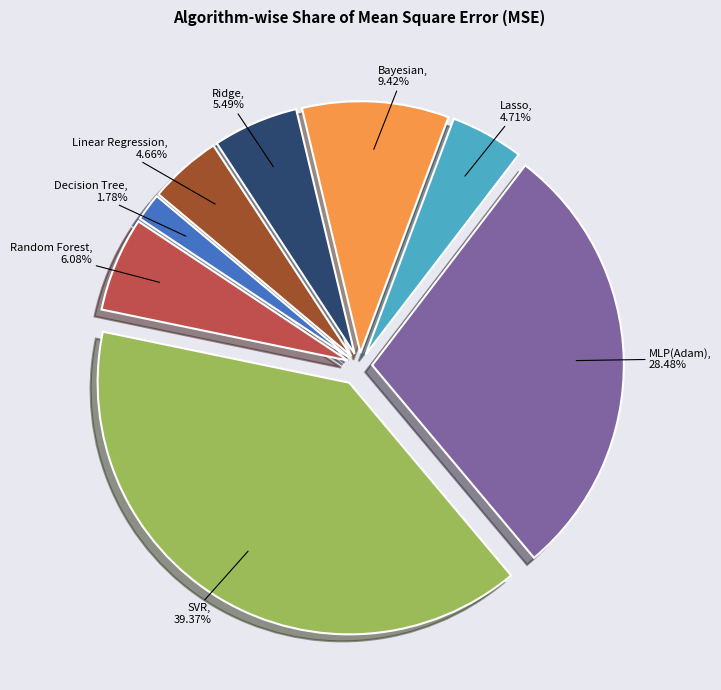

Does any single category account for the majority?

No